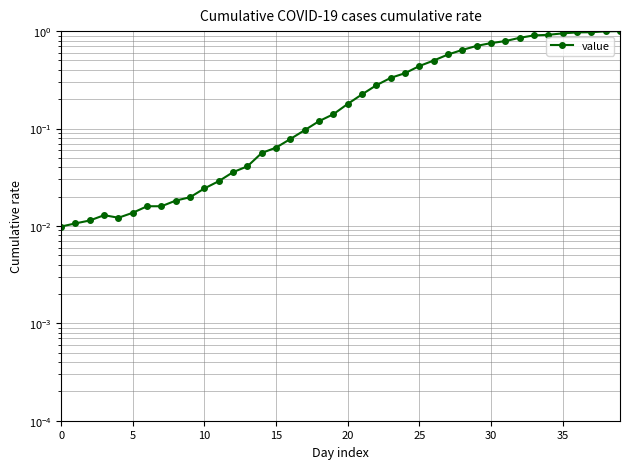

What is the sum of the values at 37 and 10?

1.0